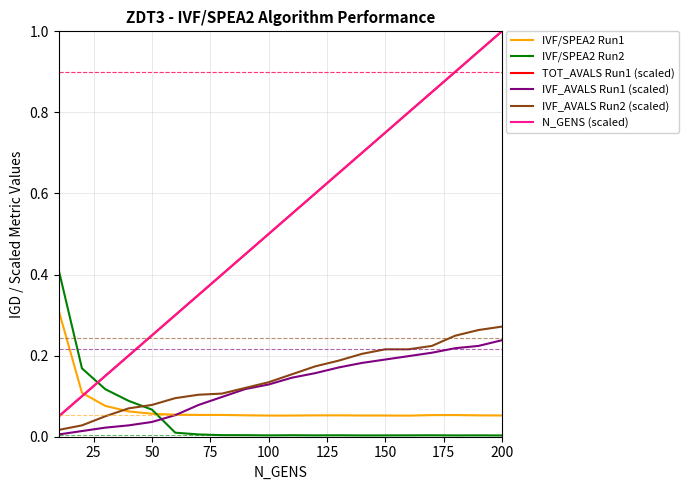

Does the chart have visible grid lines?

Yes